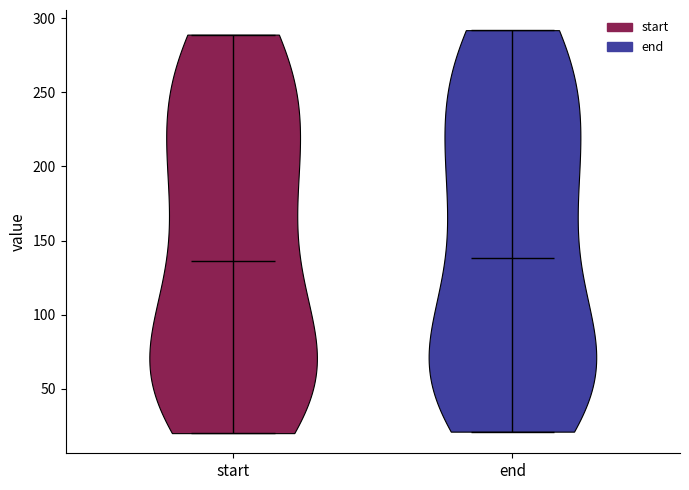

What is the highest point the violin for end reaches on the y-axis? The values are not printed on the chart, so give them approximately, as read against the axis.

290